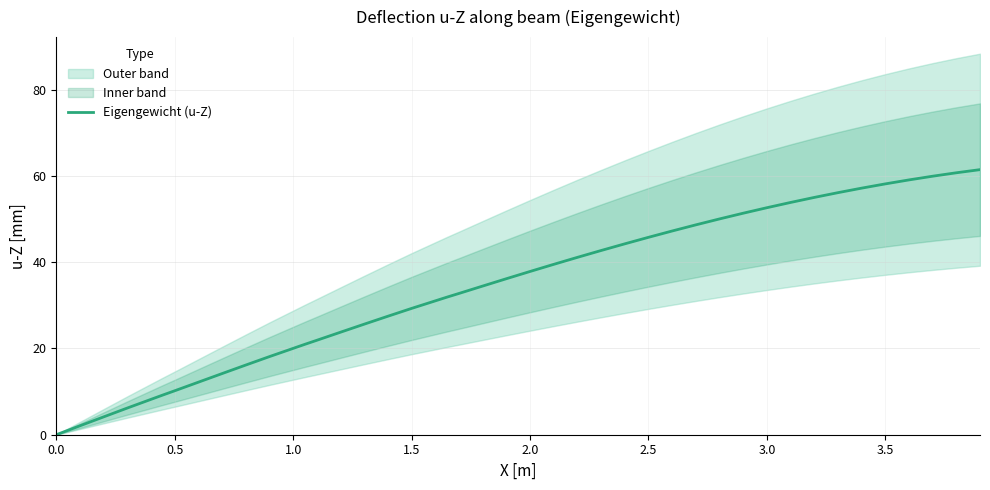

What is the difference between the maximum and minimum values?

61.4